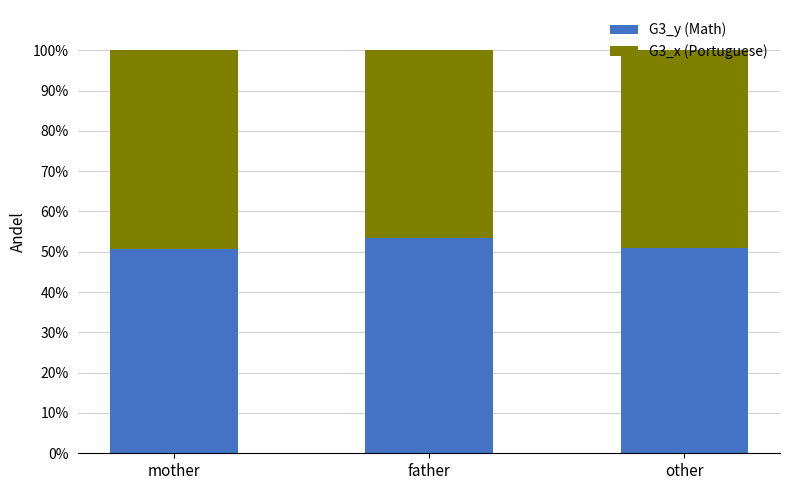

Does the chart contain any negative values?

No